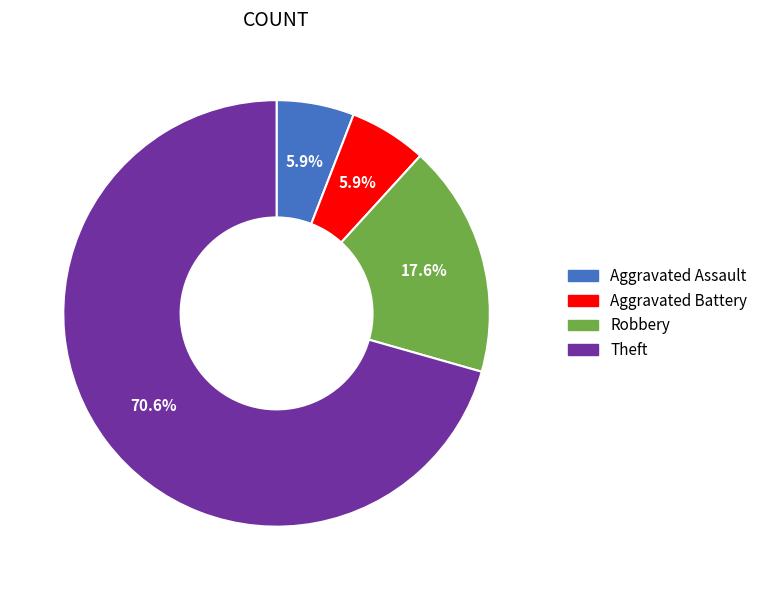

What is the ratio of the value at Aggravated Battery to the value at Aggravated Assault?

1.0